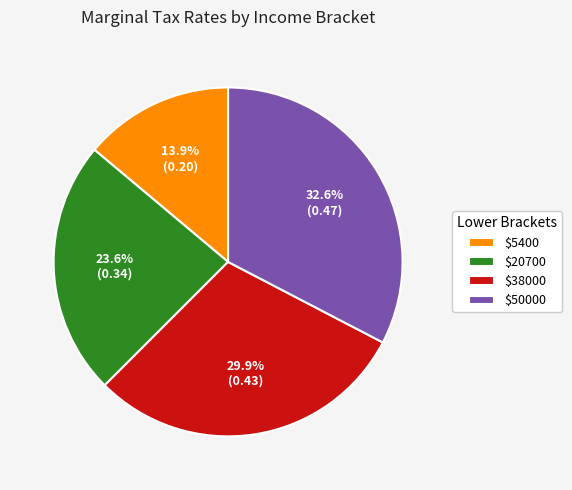

Is there any slice that represents more than half of the pie?

No